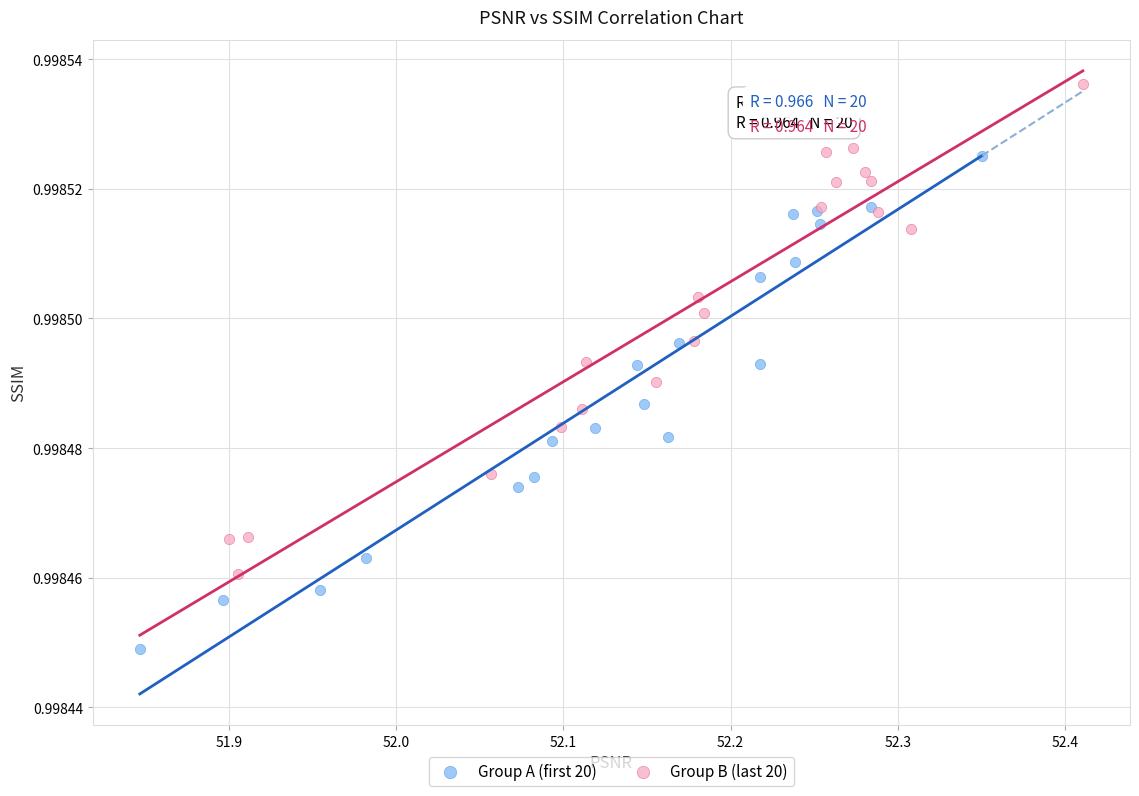

What are all the series names shown in the legend?

Group A (first 20), Group B (last 20)